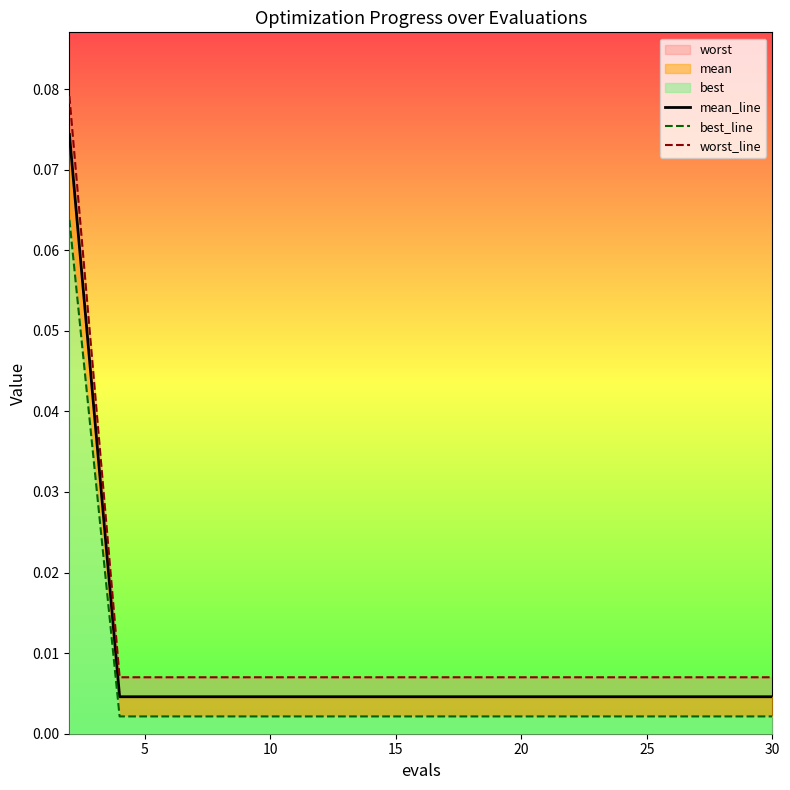

True or false: worst_line and best_line intersect in this chart.

False